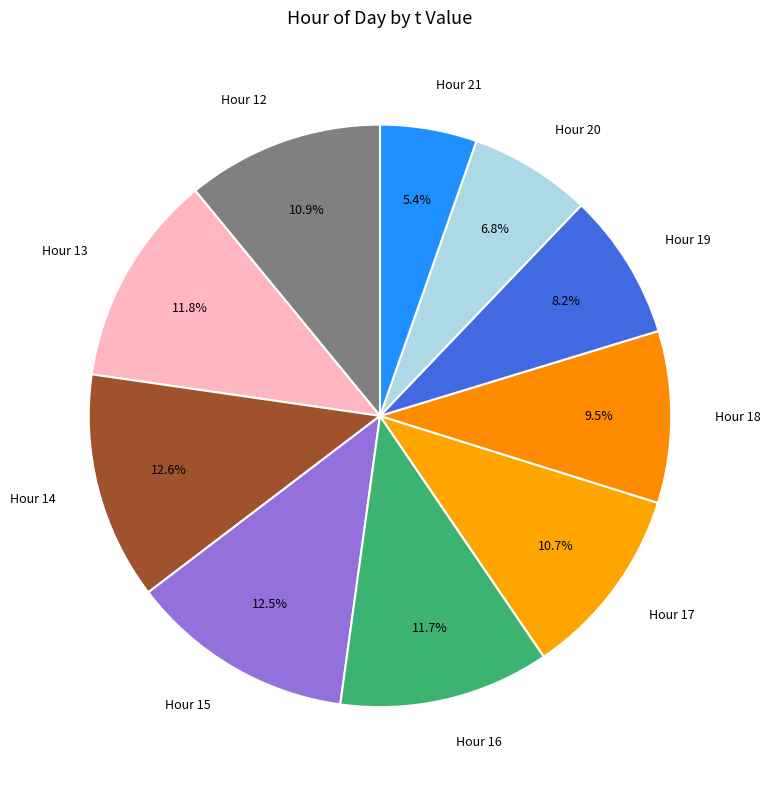

Which has a higher value, Hour 19 or Hour 18?

Hour 18